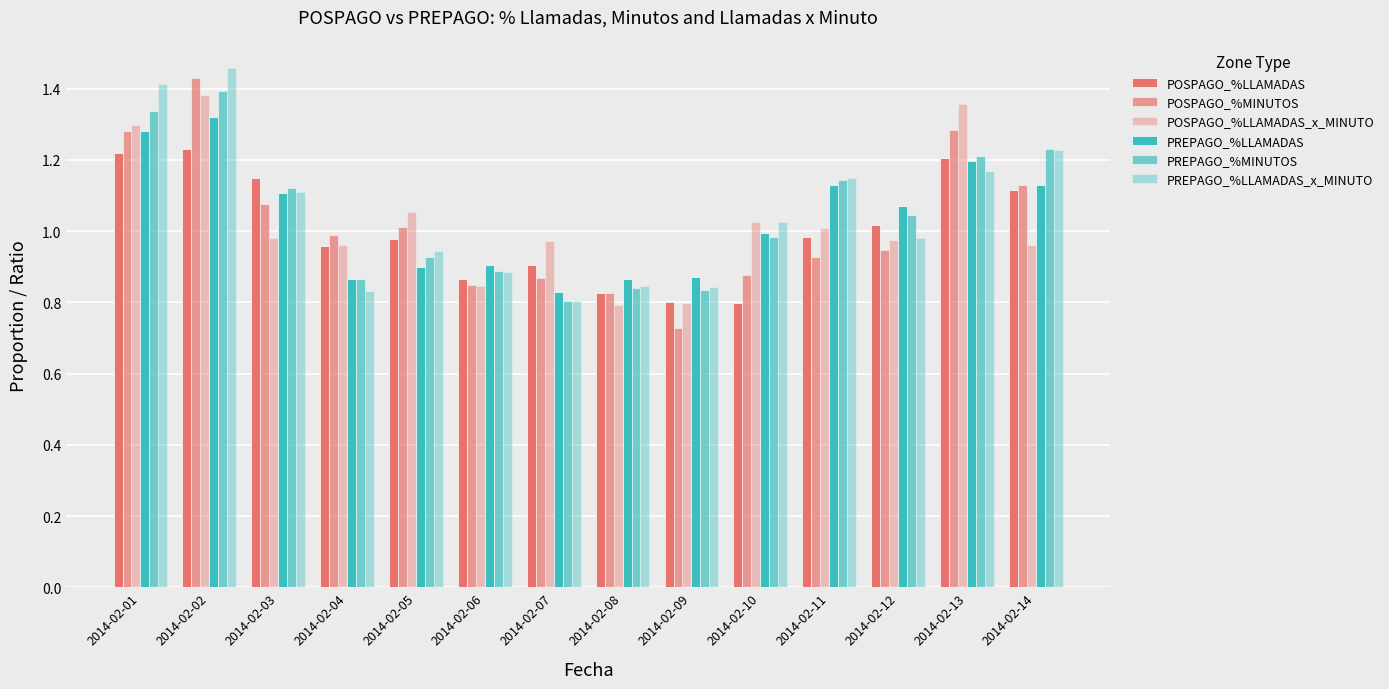

What is the total value across all series at 2014-02-02?

8.2